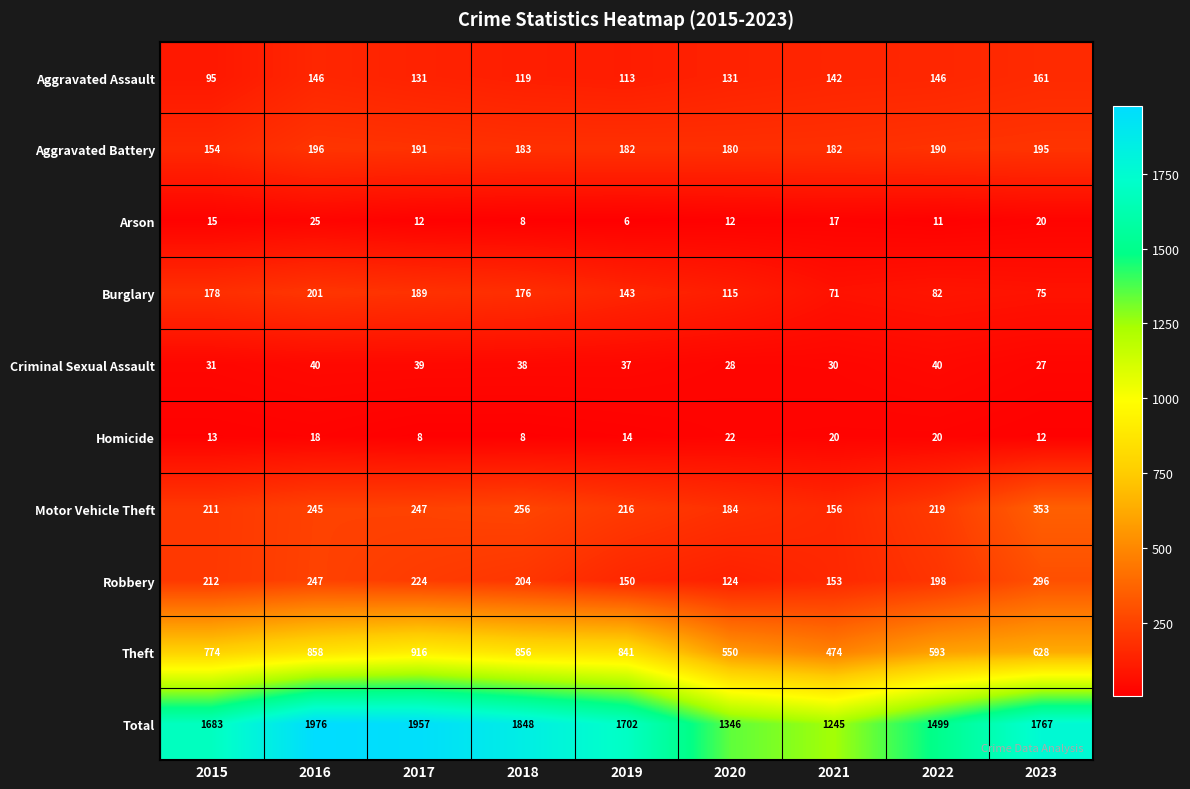

True or false: Homicide has a value of 18 at 2016.

True